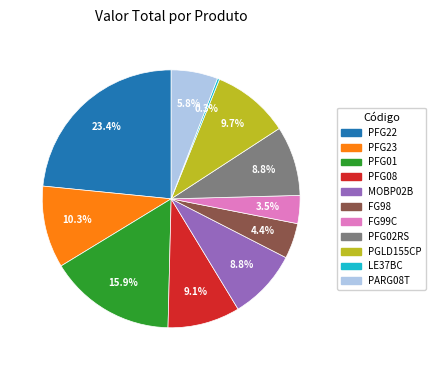

Approximately how many times larger is the value at FG99C compared to PGLD155CP?

0.4